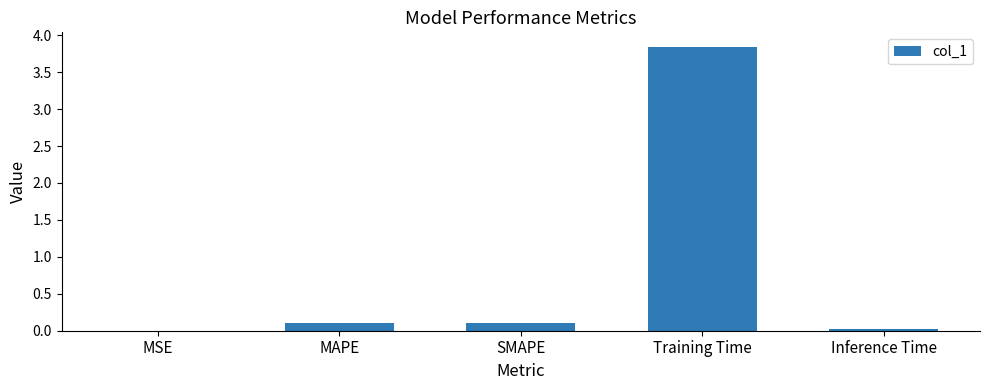

Is it true that the value at MAPE is 0.1?

True